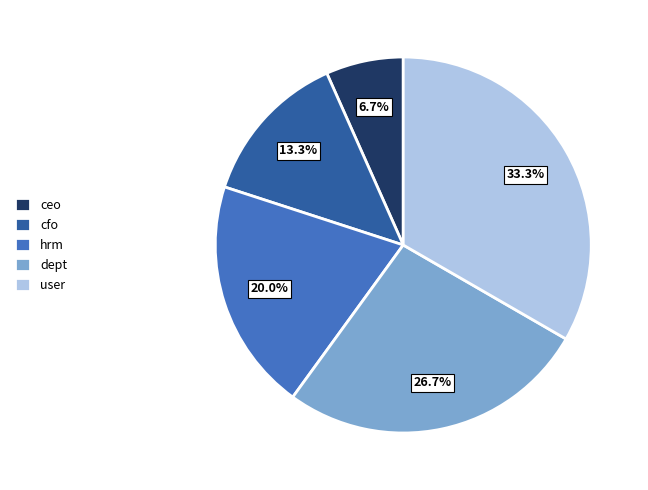

Count the number of slices in the pie.

5